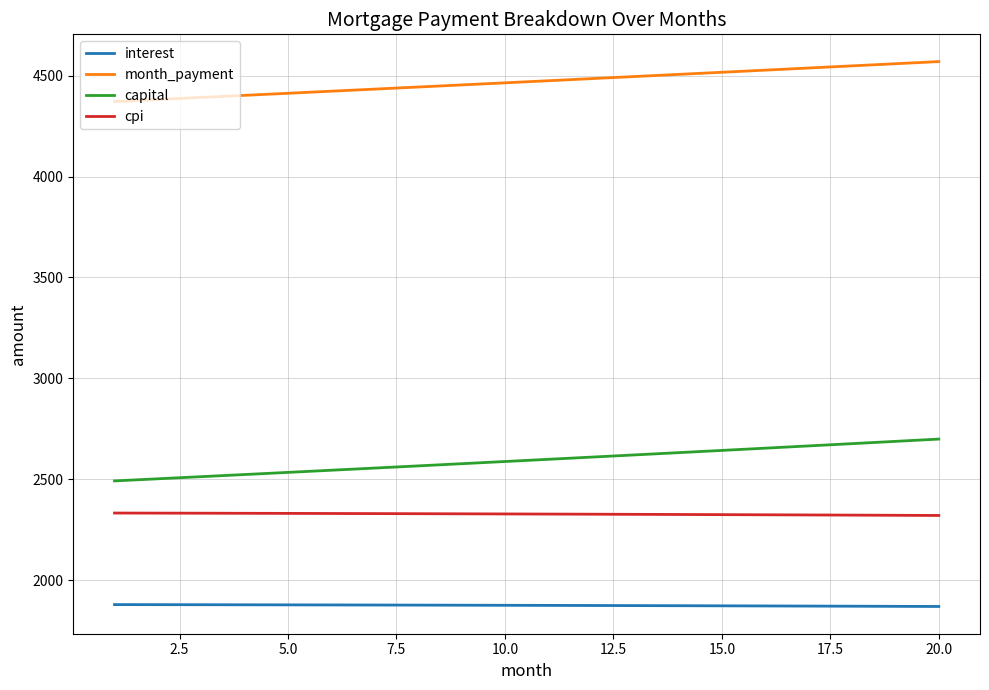

What is the highest value of the month_payment series?

4569.4